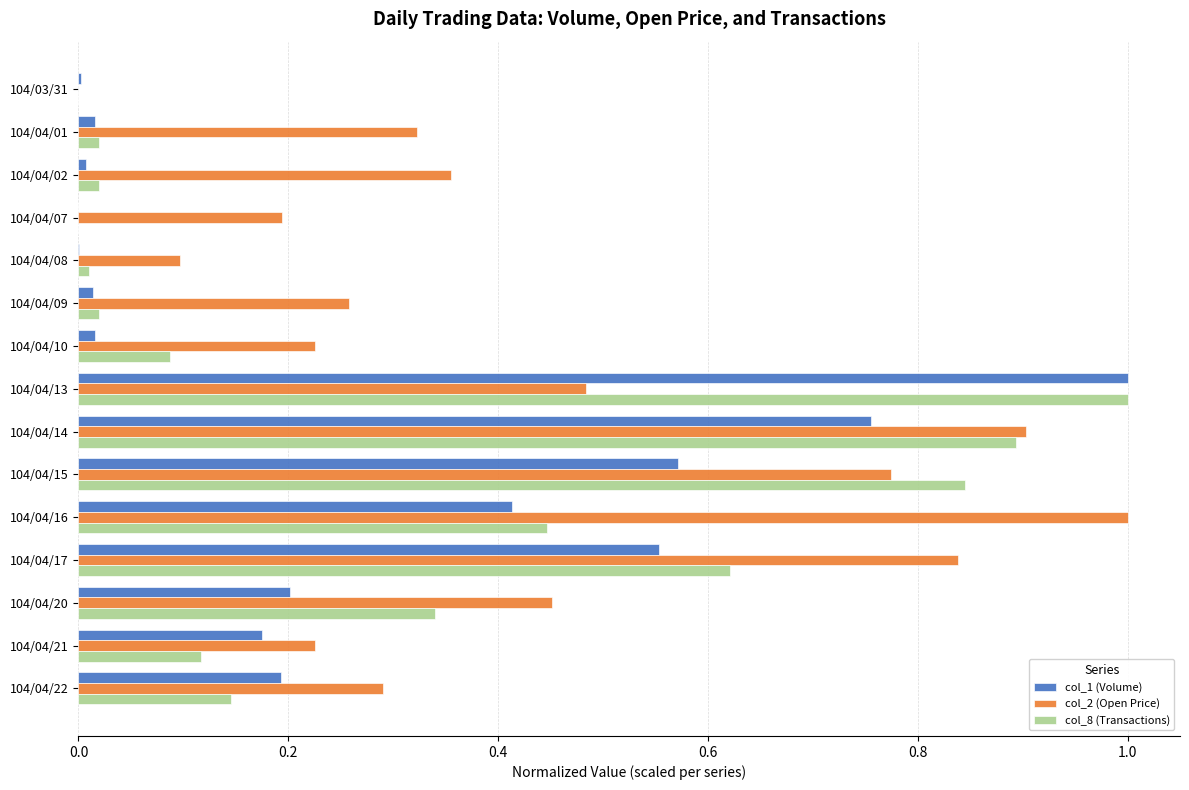

What is the sum of all col_8 (Transactions) values?

4.6